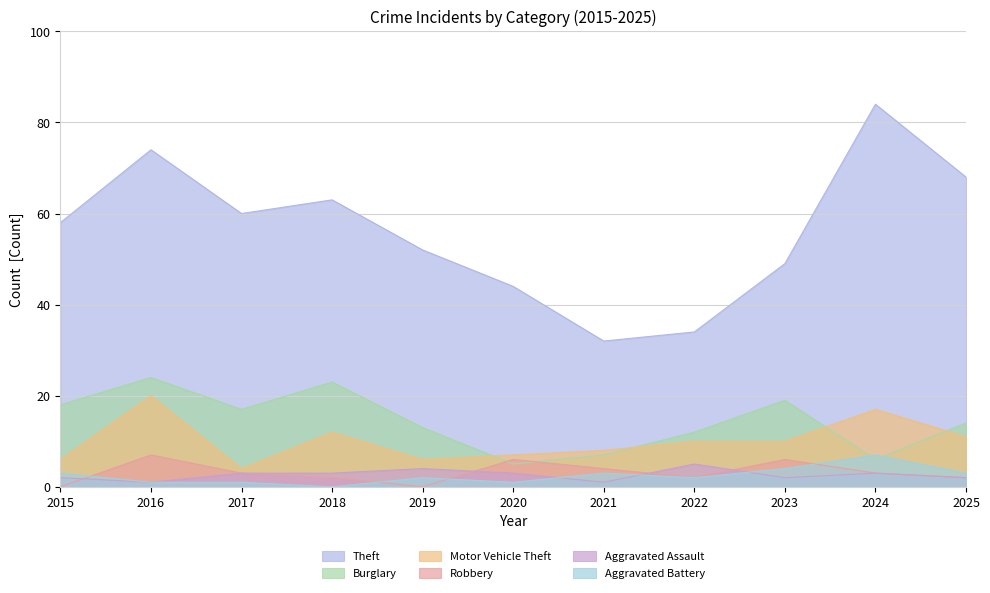

What is the average value of the Aggravated Assault series?

3